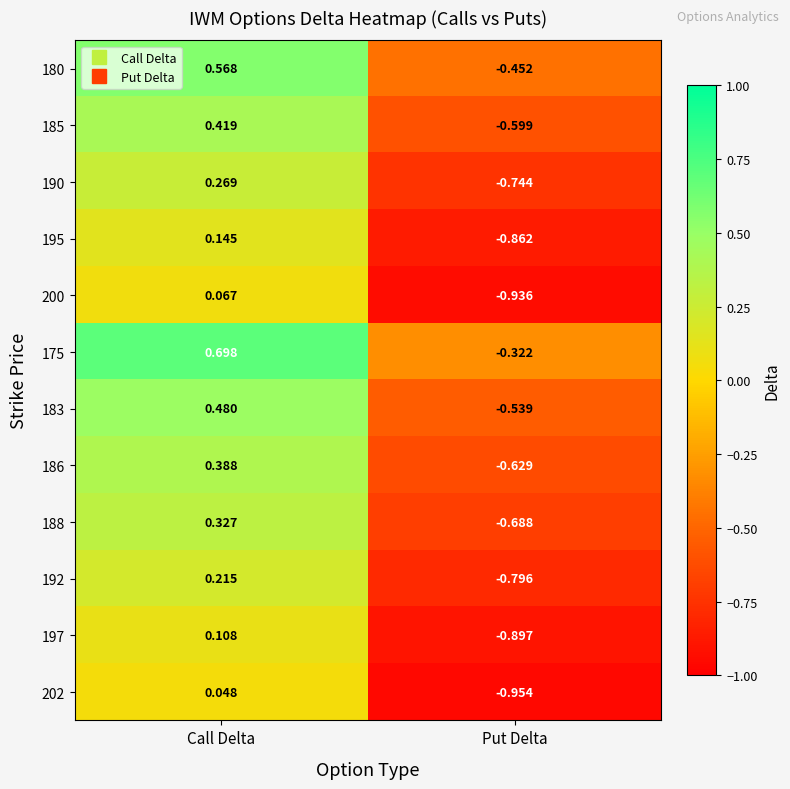

At which label does 200 reach its minimum?

Put Delta